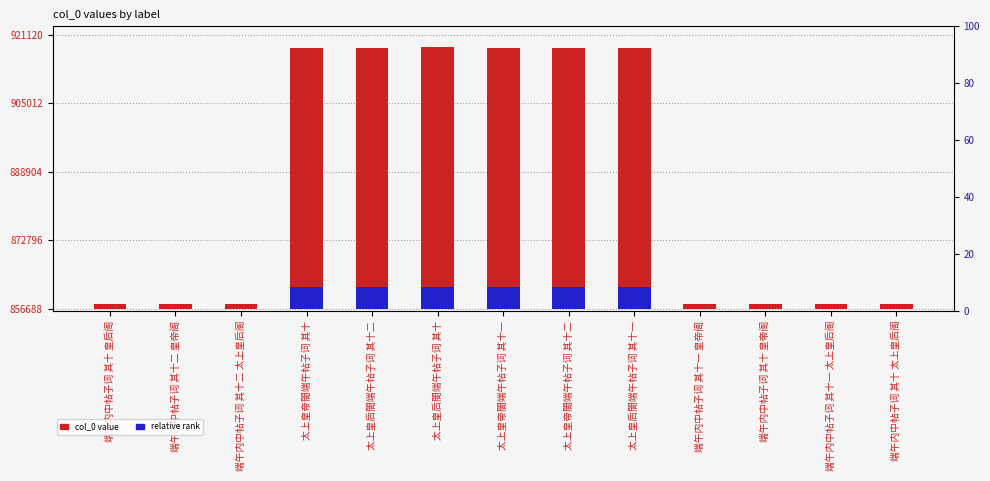

What is the label of the 7th bar from the right?

太上皇帝閤端午帖子词 其十一